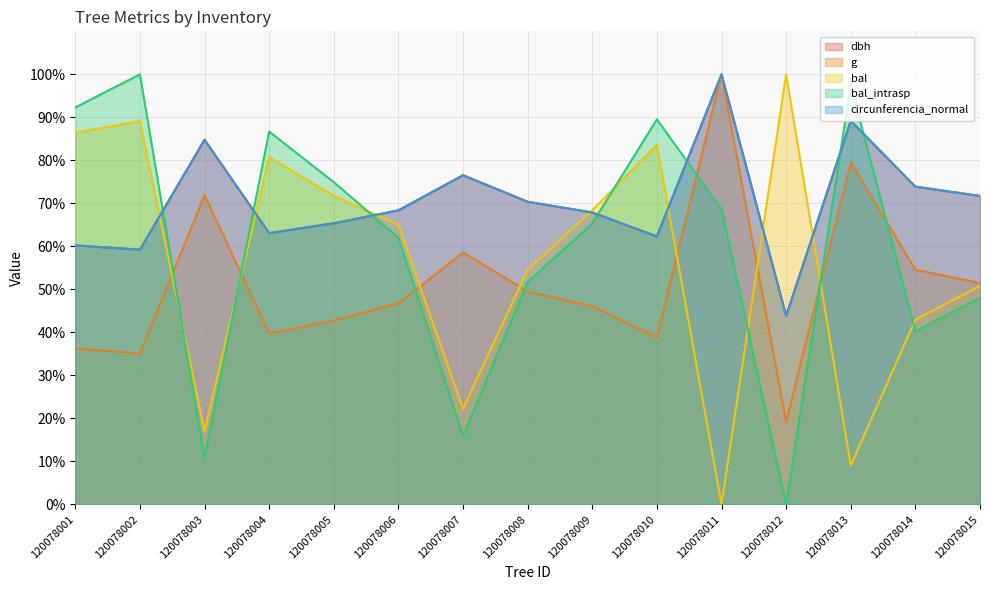

How many lines are shown in the chart?

5